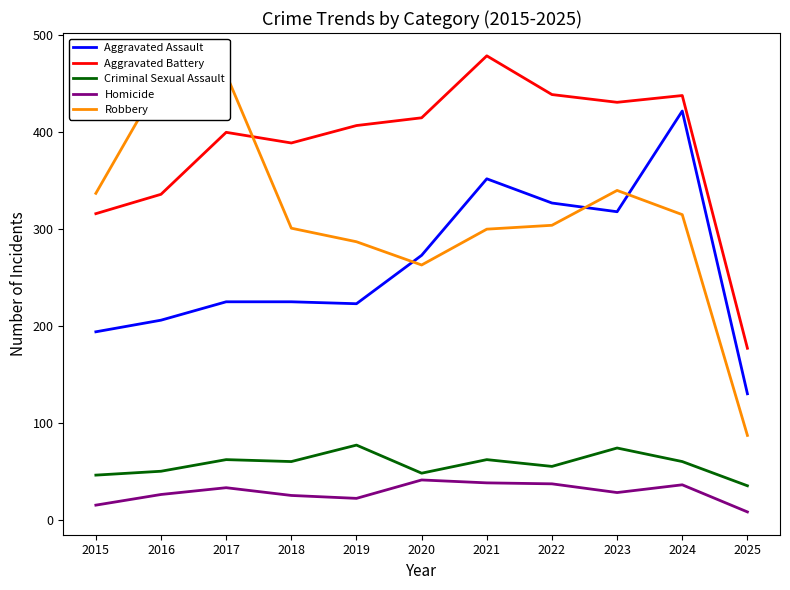

Reading left to right, list all the values displayed in this chart.

Aggravated Assault: 2015=194	2016=206	2017=225	2018=225	2019=223	2020=273	2021=352	2022=327	2023=318	2024=422	2025=130
Aggravated Battery: 2015=316	2016=336	2017=400	2018=389	2019=407	2020=415	2021=479	2022=439	2023=431	2024=438	2025=177
Criminal Sexual Assault: 2015=46	2016=50	2017=62	2018=60	2019=77	2020=48	2021=62	2022=55	2023=74	2024=60	2025=35
Homicide: 2015=15	2016=26	2017=33	2018=25	2019=22	2020=41	2021=38	2022=37	2023=28	2024=36	2025=8
Robbery: 2015=337	2016=454	2017=460	2018=301	2019=287	2020=263	2021=300	2022=304	2023=340	2024=315	2025=87